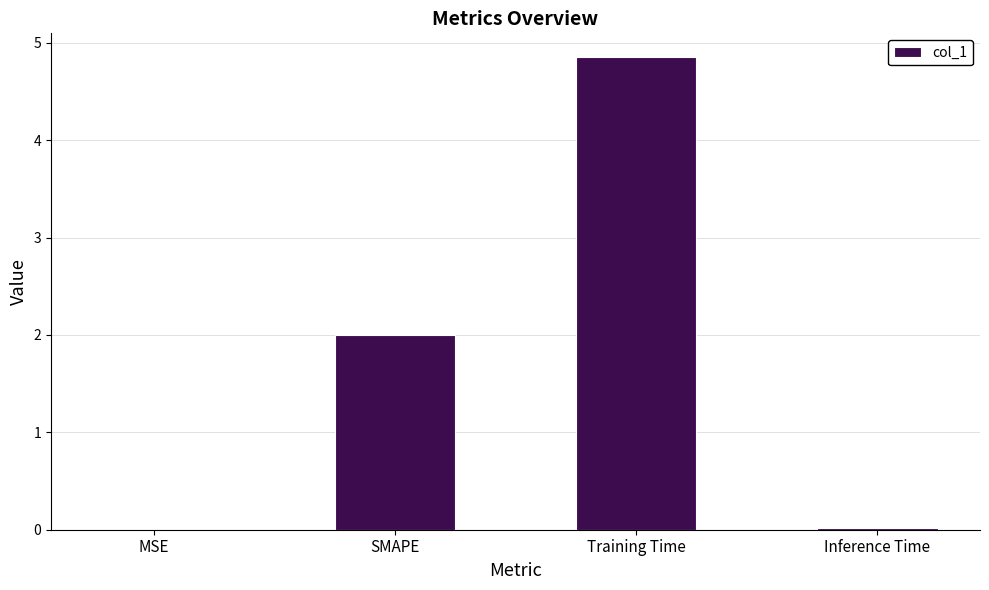

Is it true that the value at MSE is 0.0?

True